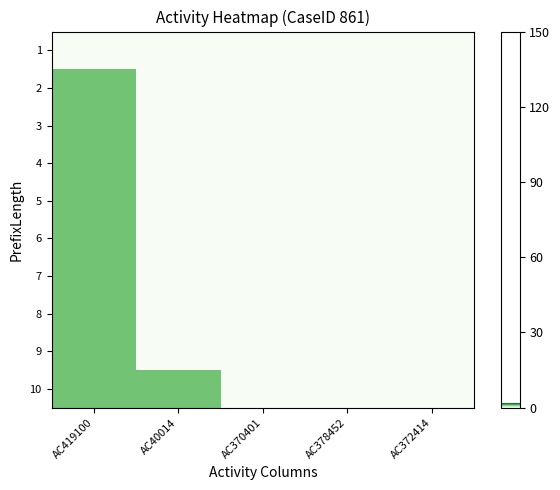

Reading right to left, extract all data points from this chart.

1: AC372414=0	AC378452=0	AC370401=0	AC40014=0	AC419100=0
2: AC372414=0	AC378452=0	AC370401=0	AC40014=0	AC419100=1
3: AC372414=0	AC378452=0	AC370401=0	AC40014=0	AC419100=1
4: AC372414=0	AC378452=0	AC370401=0	AC40014=0	AC419100=1
5: AC372414=0	AC378452=0	AC370401=0	AC40014=0	AC419100=1
6: AC372414=0	AC378452=0	AC370401=0	AC40014=0	AC419100=1
7: AC372414=0	AC378452=0	AC370401=0	AC40014=0	AC419100=1
8: AC372414=0	AC378452=0	AC370401=0	AC40014=0	AC419100=1
9: AC372414=0	AC378452=0	AC370401=0	AC40014=0	AC419100=1
10: AC372414=0	AC378452=0	AC370401=0	AC40014=1	AC419100=1